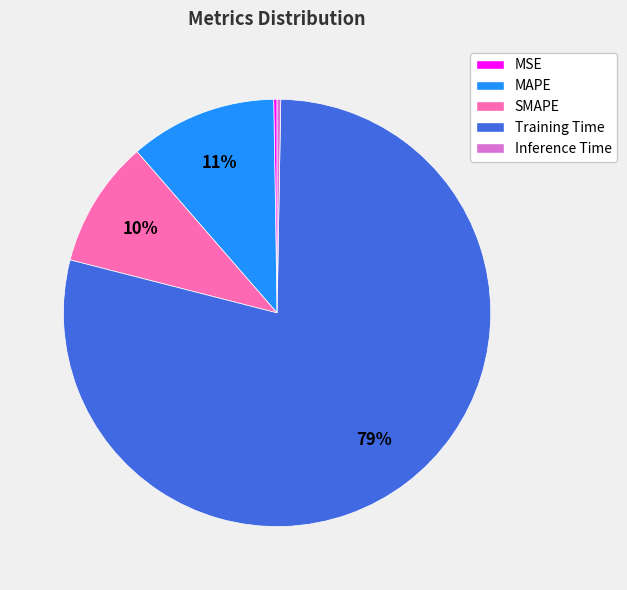

Is there a majority slice in this chart?

Yes